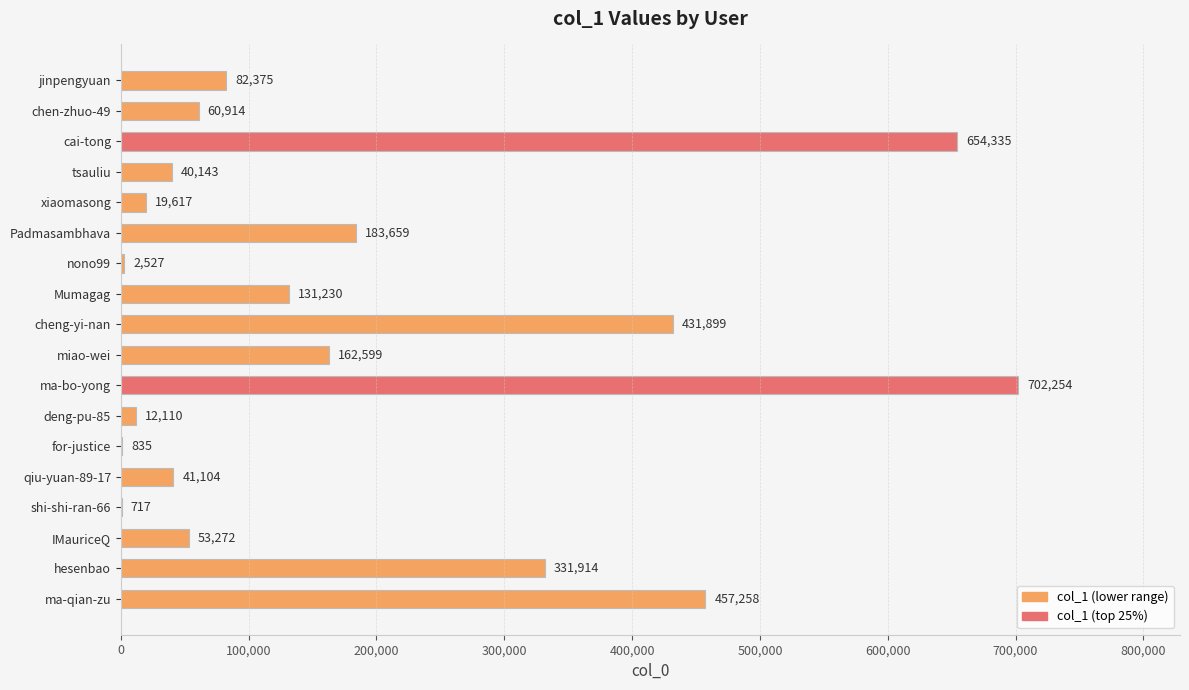

What is the ratio of the value at tsauliu to the value at jinpengyuan?

0.5